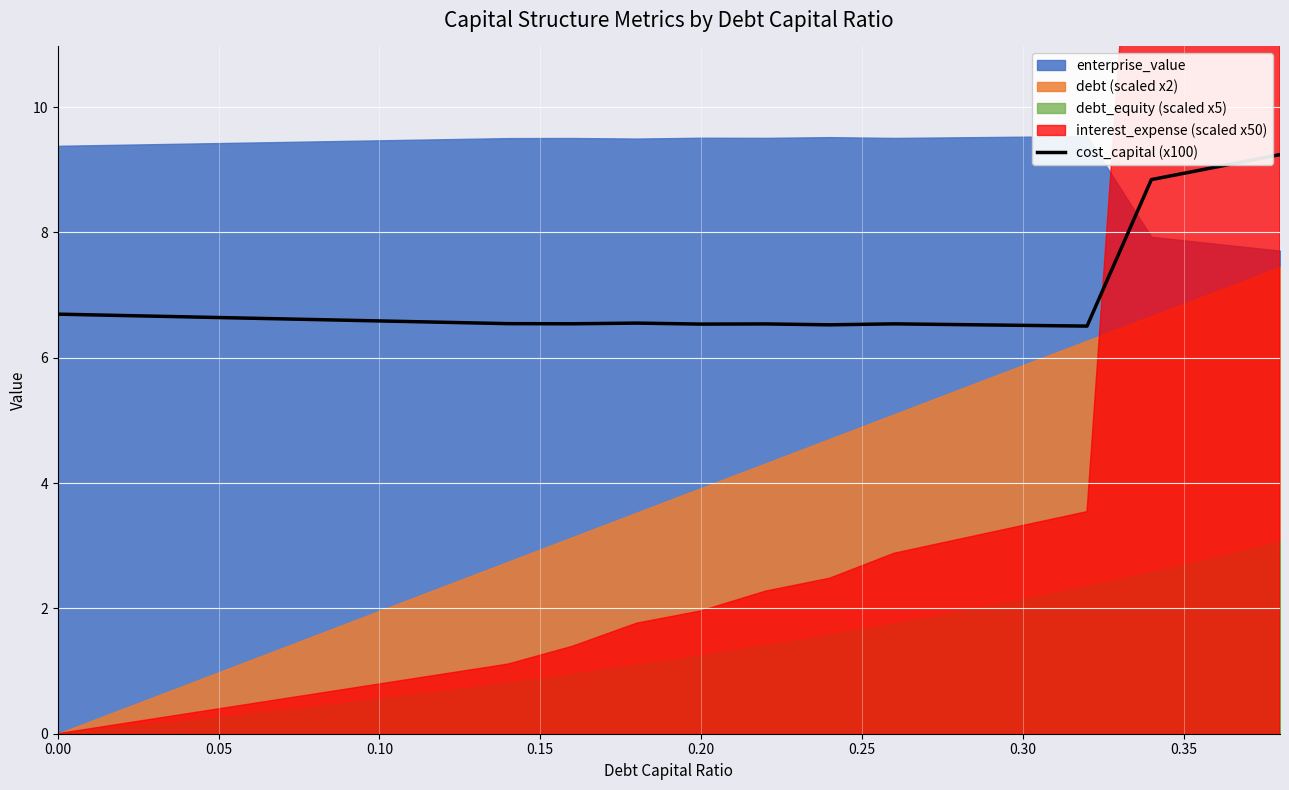

What is the maximum value shown in the chart?

9.2